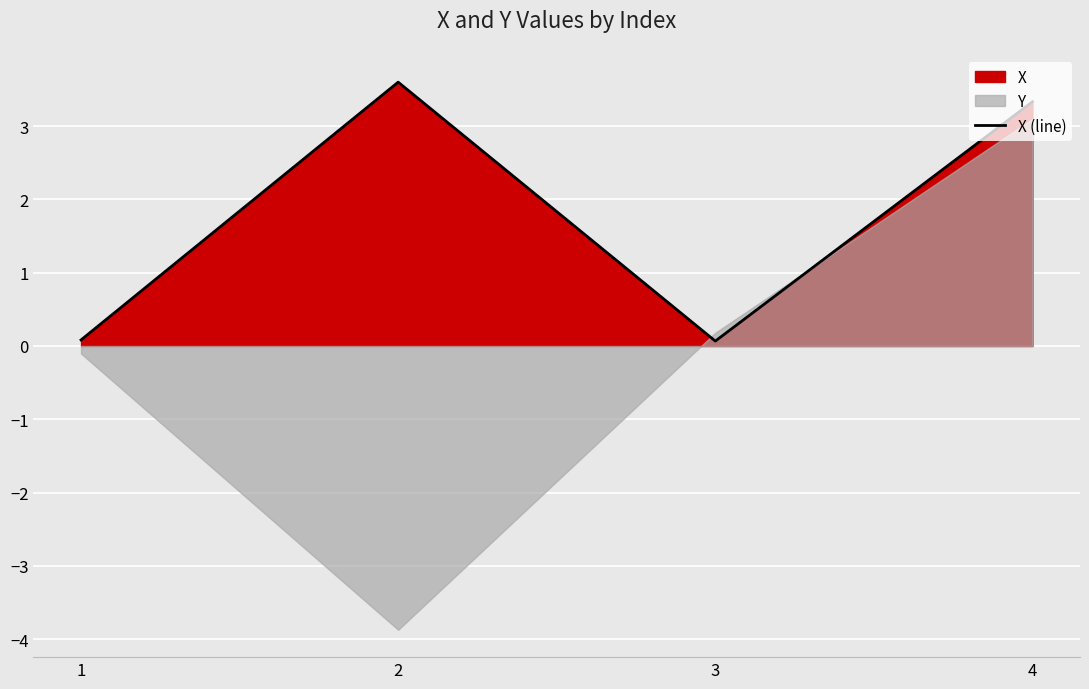

What is the average value?

1.8